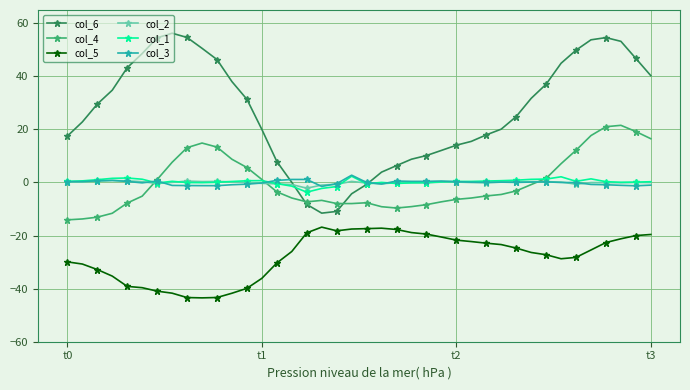

Which series has the widest spread of values?

col_6